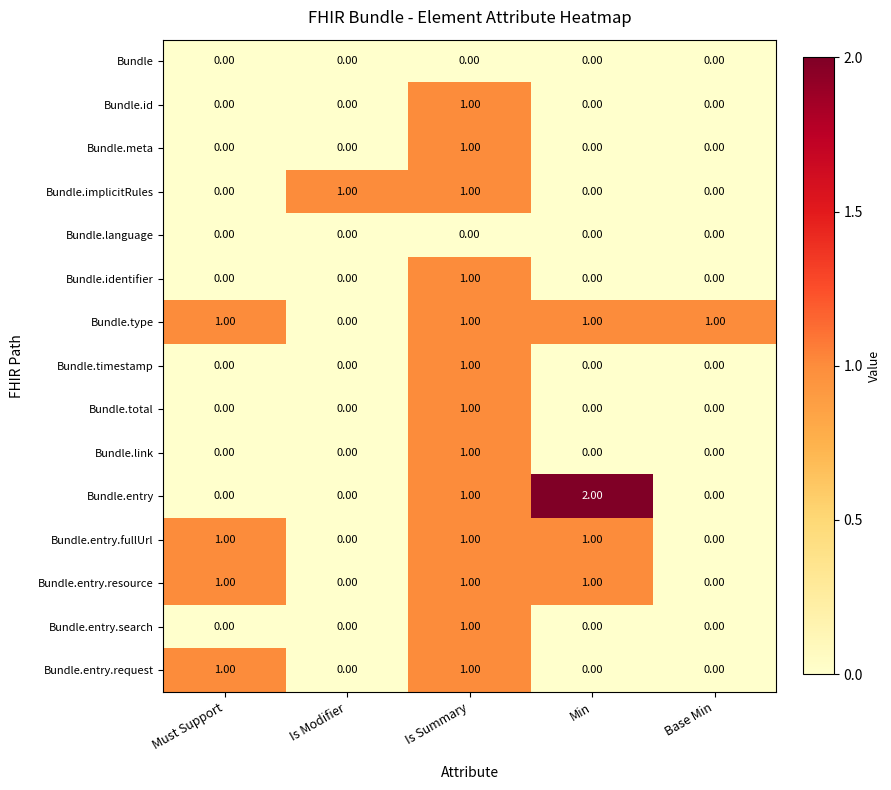

What is the sum of all Bundle.type values?

4